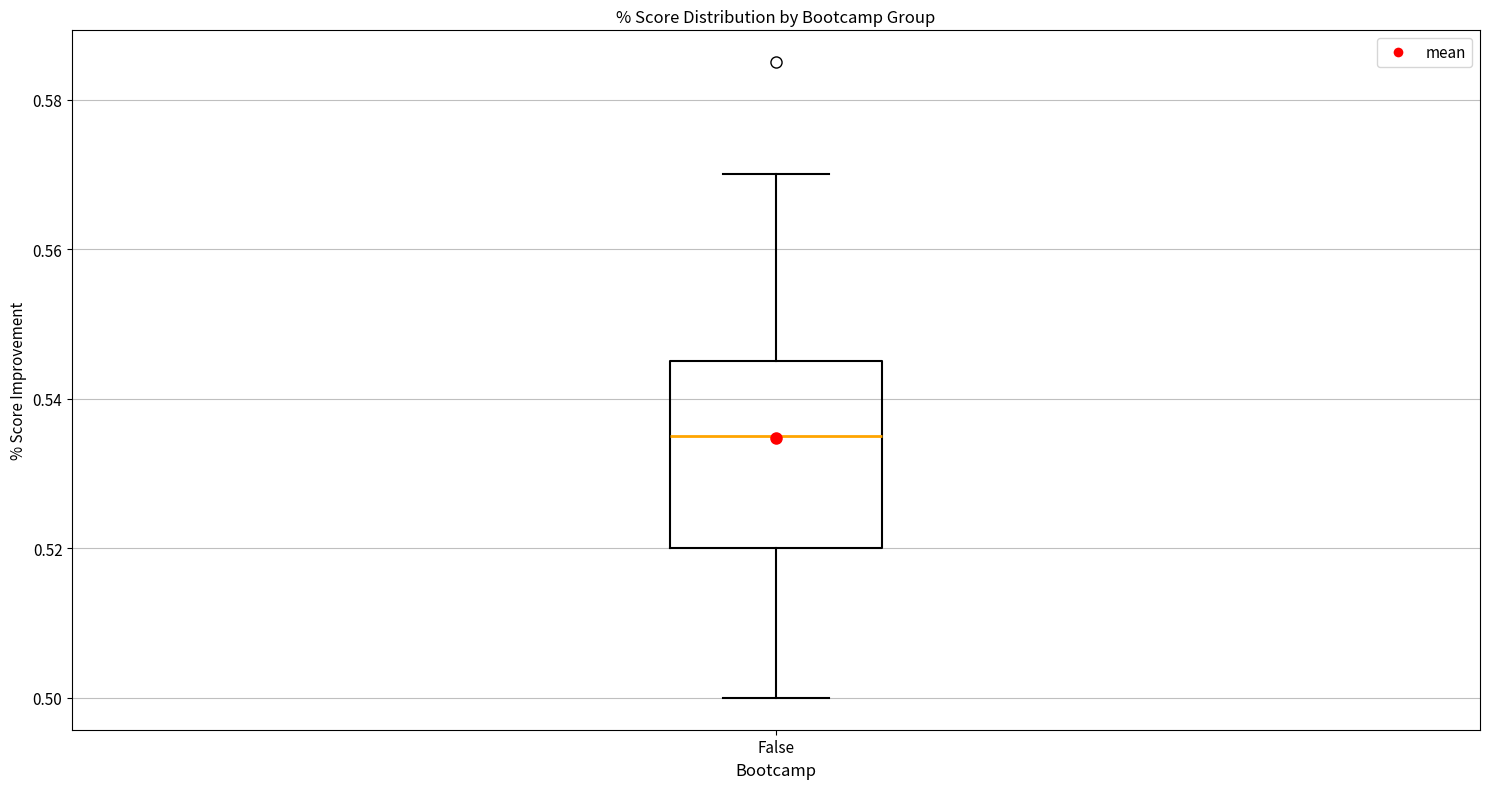

Where is the lower edge of the box for False on the y-axis? The values are not printed on the chart, so give them approximately, as read against the axis.

0.520